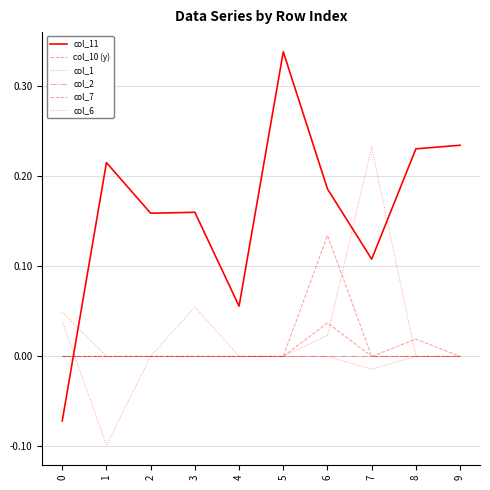

Does the chart have visible grid lines?

Yes